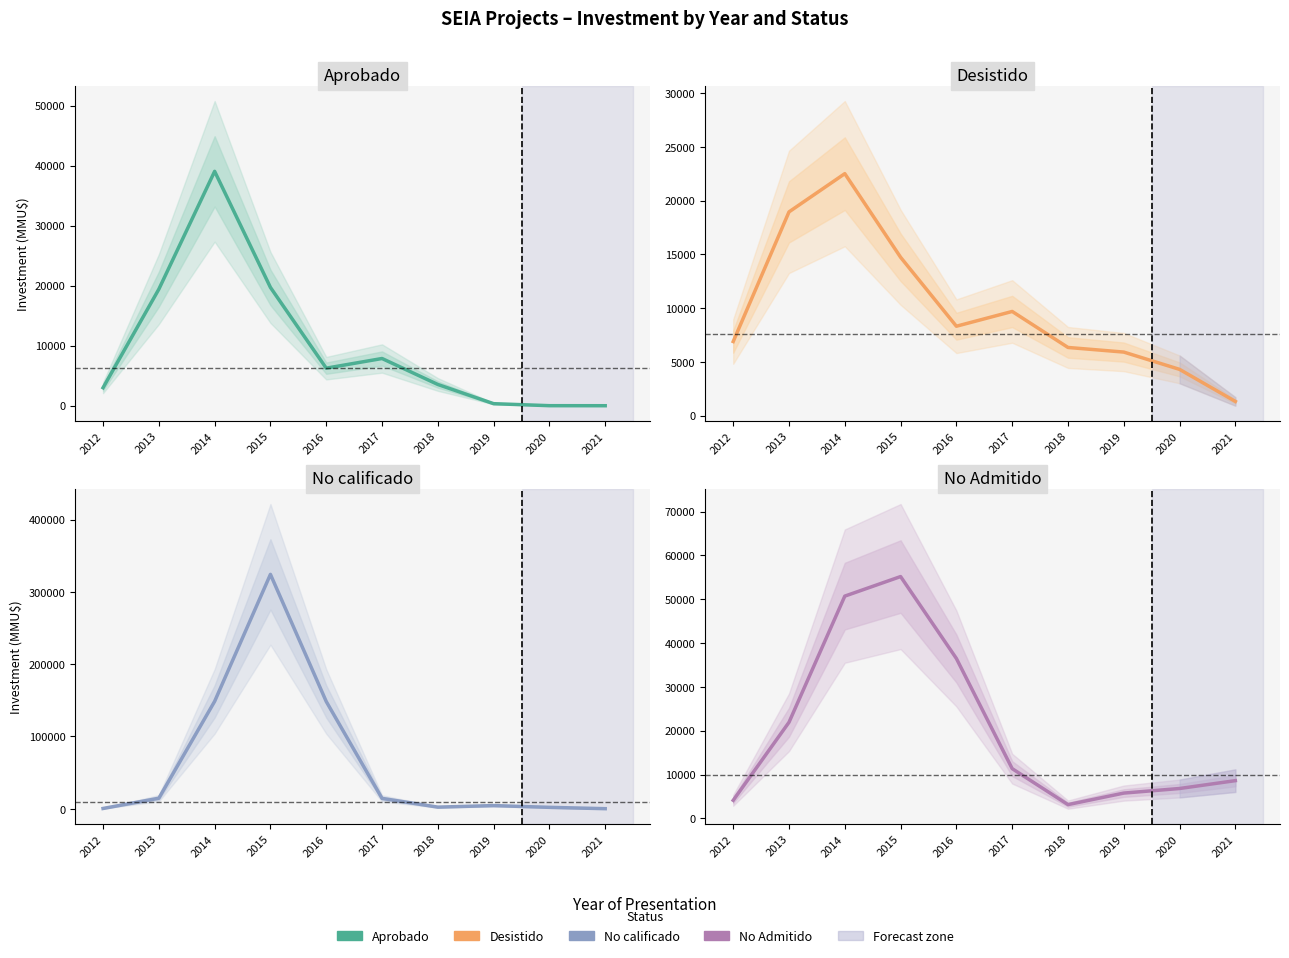

Is the value of No Admitido at 2012 greater than the value of Aprobado at 2015?

No